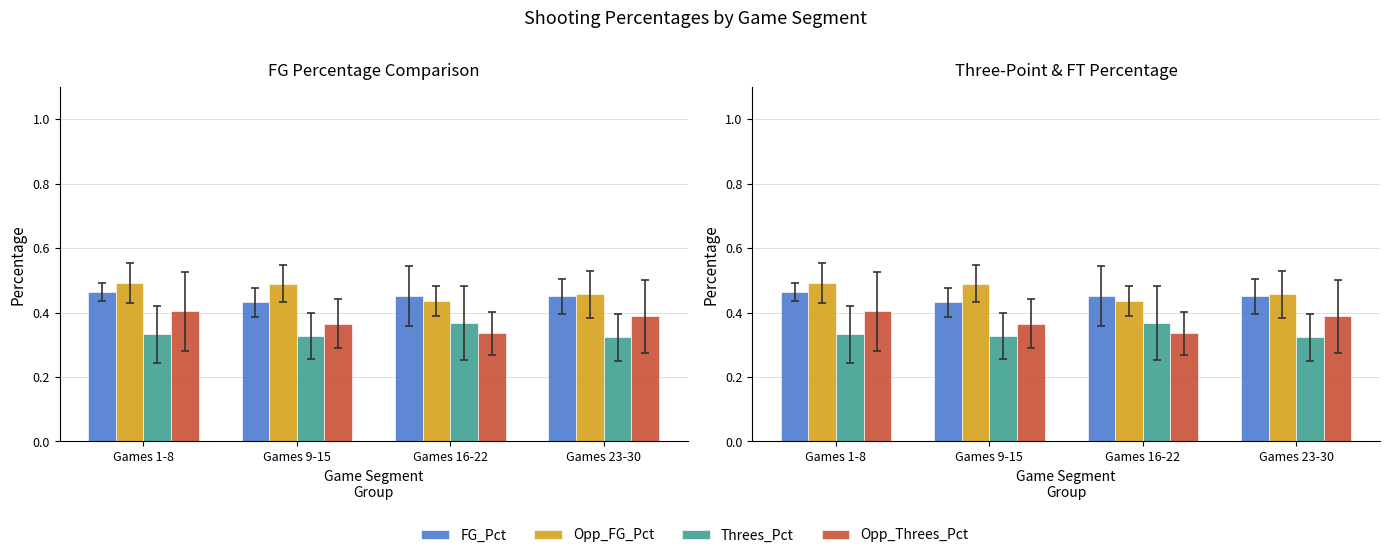

True or false: Threes_Pct has a value of 0.5 at Games 23-30.

False